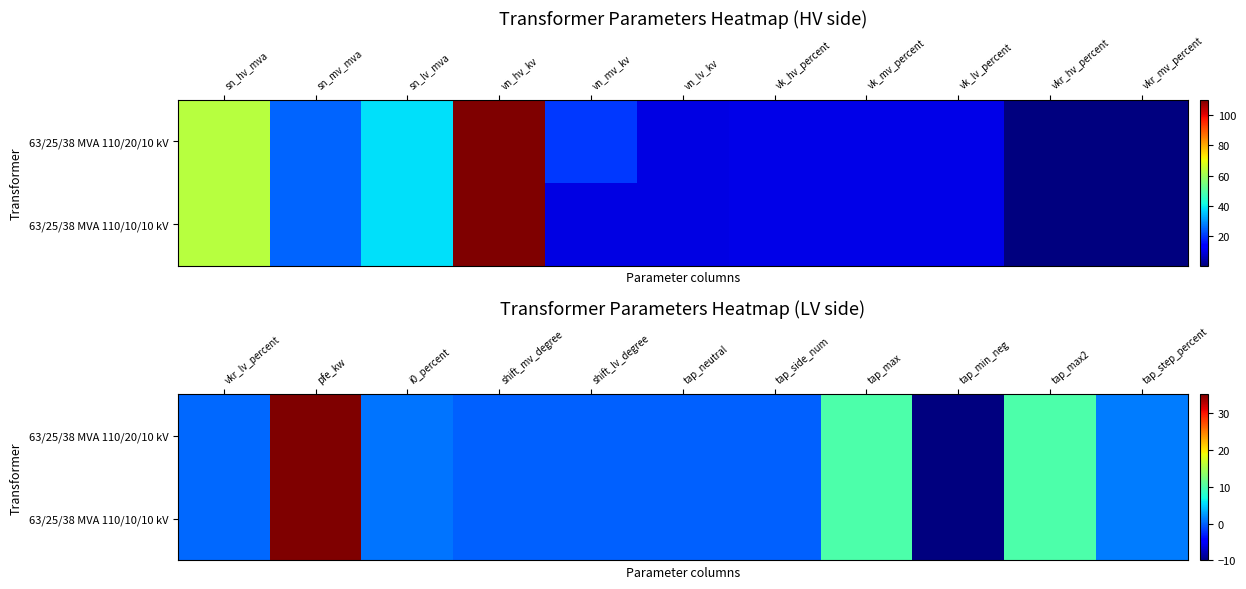

Count the number of categories in the chart.

11